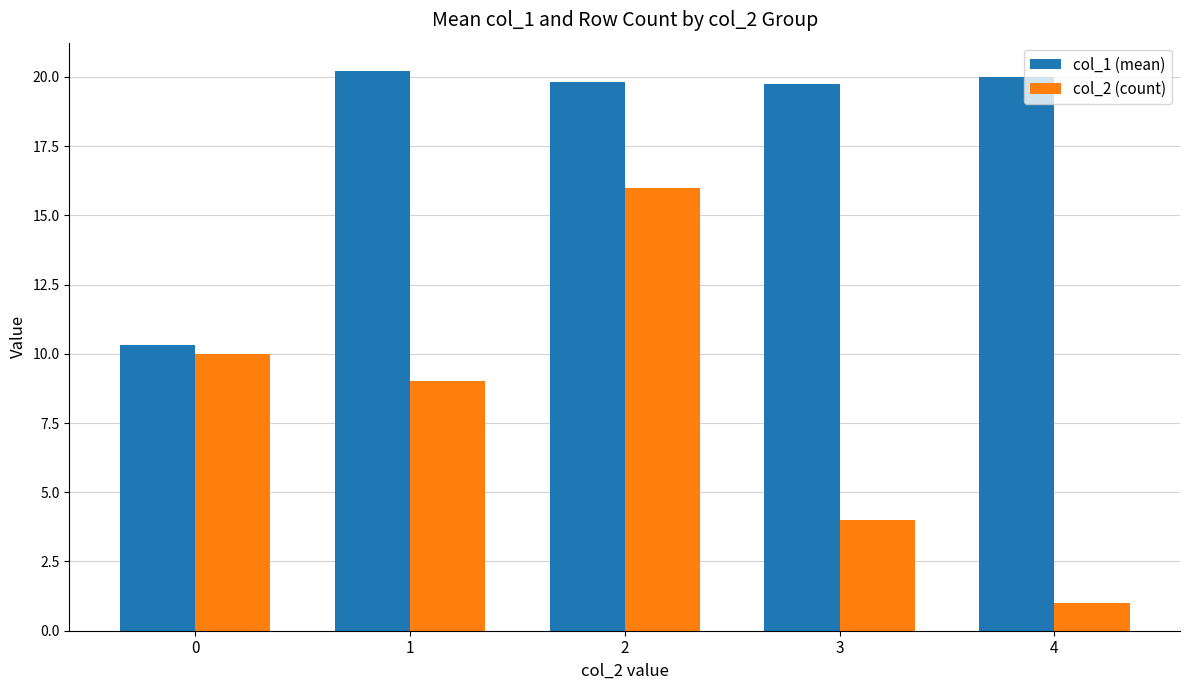

What is the smallest value displayed?

1.0